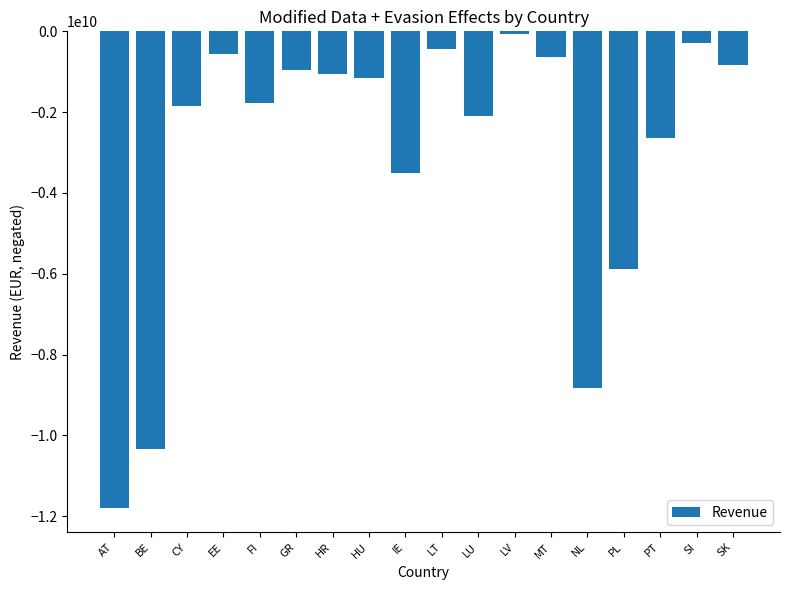

Which has a higher value, FI or PL?

FI